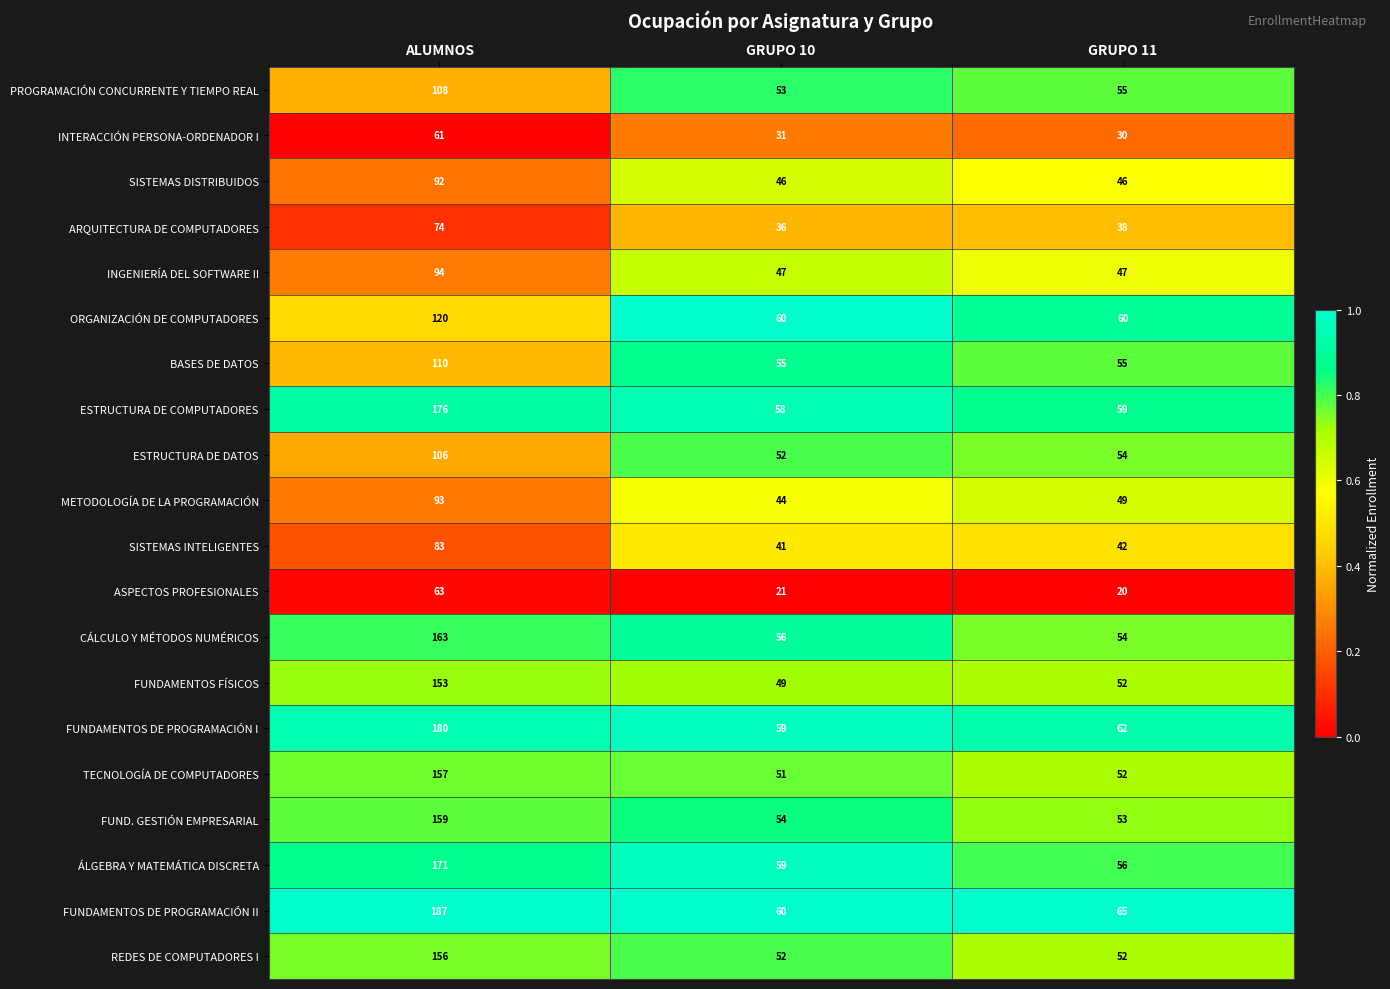

Which series has the widest spread of values?

FUNDAMENTOS DE PROGRAMACIÓN II